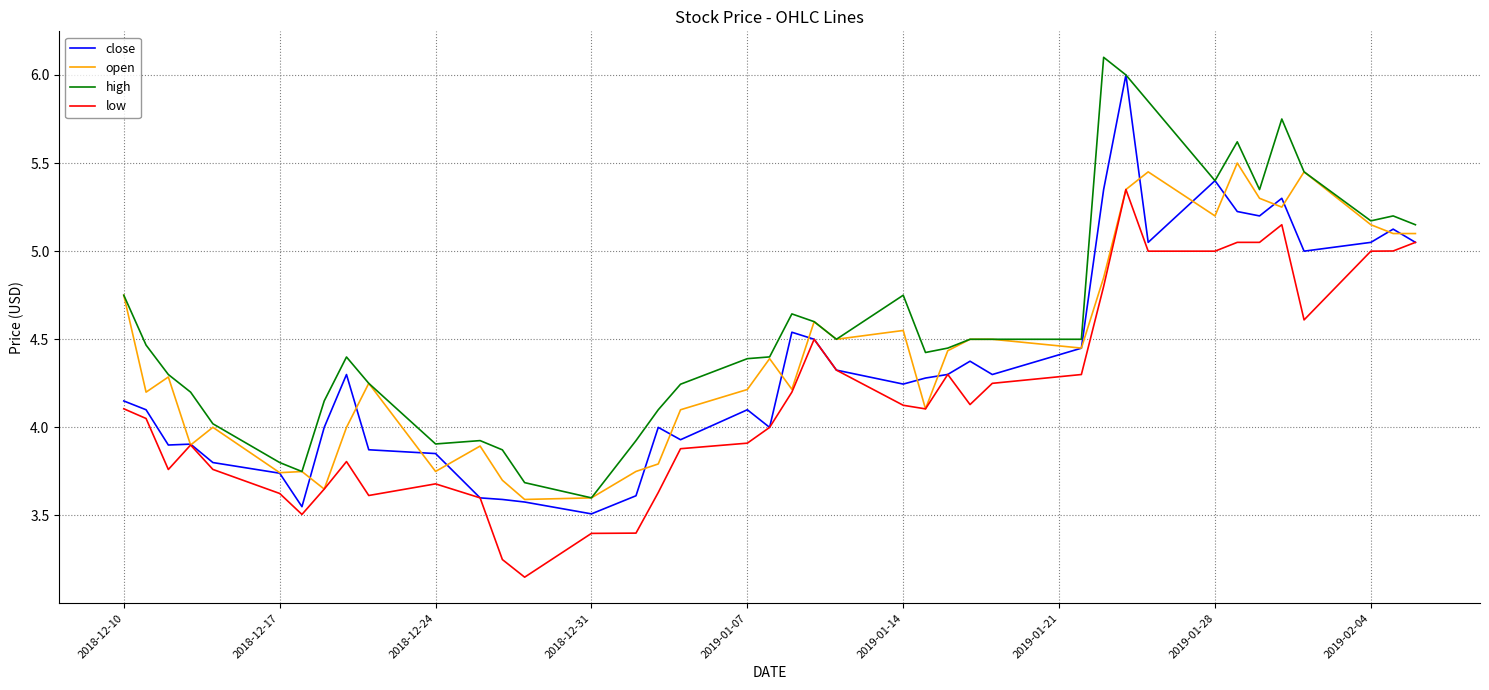

What is the highest value of the high series?

6.1